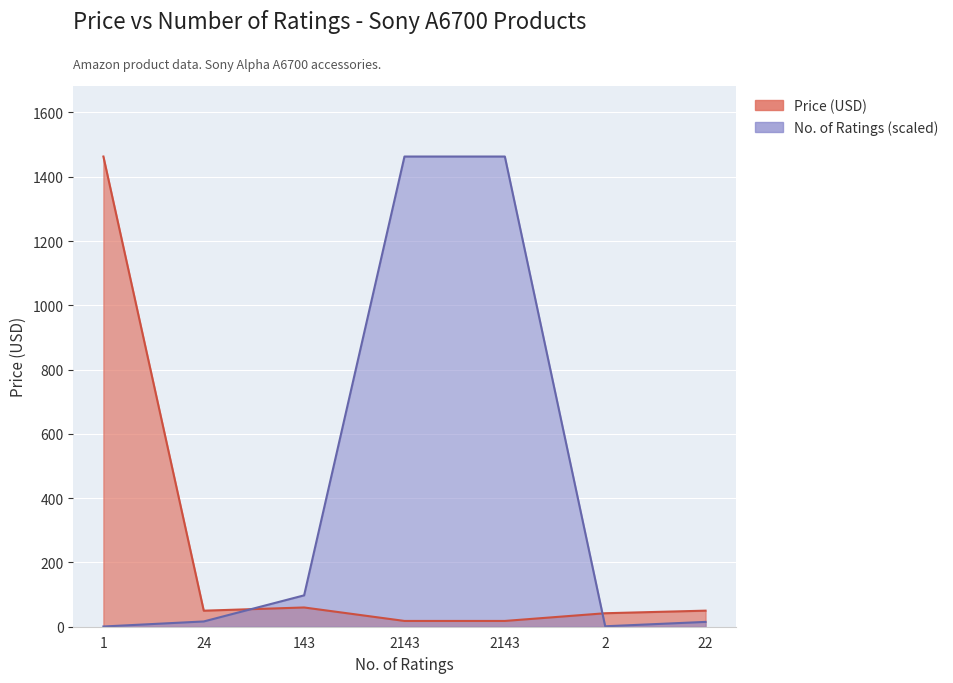

The No. of Ratings series shows 25.8 at 22. True or false?

False